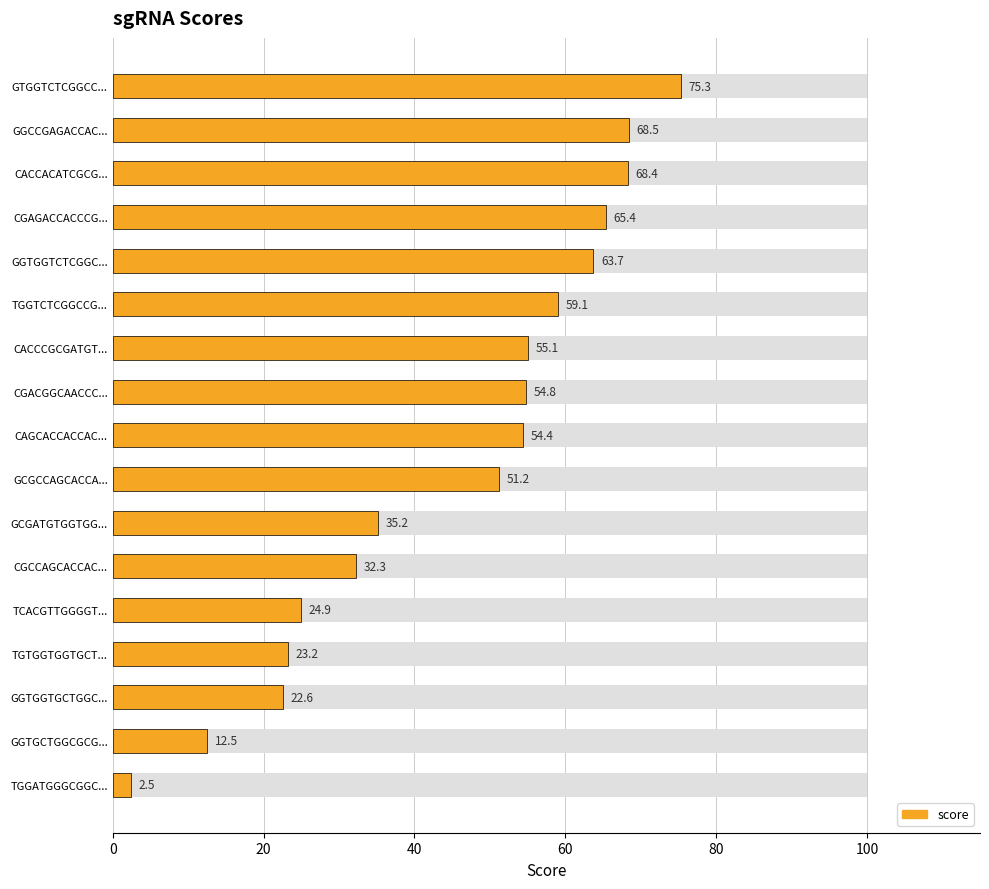

What is the greatest value displayed?

75.3